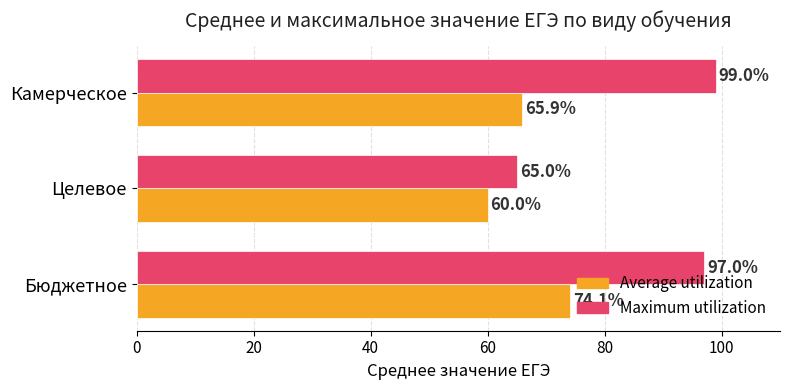

What is the sum of all Maximum utilization values?

261.0